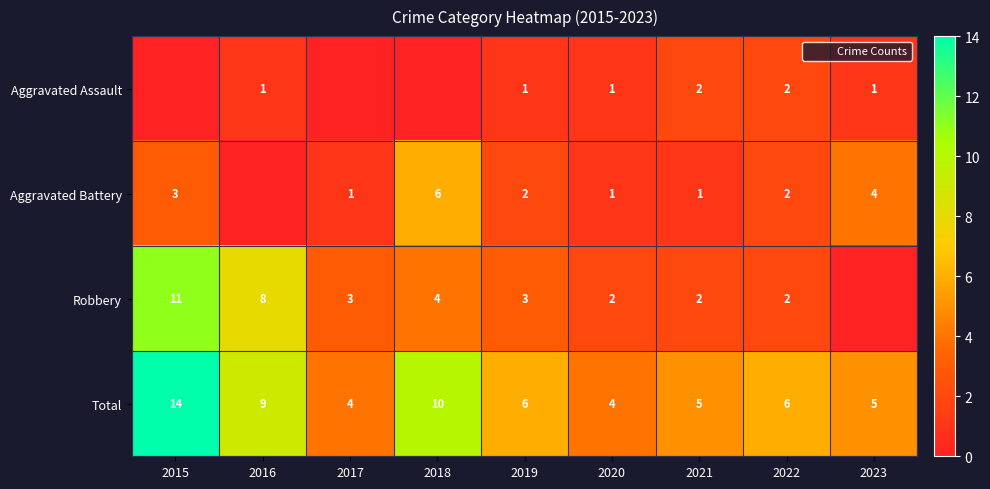

At 2022, list the series in order from largest to smallest.

Total, Aggravated Assault, Aggravated Battery, Robbery